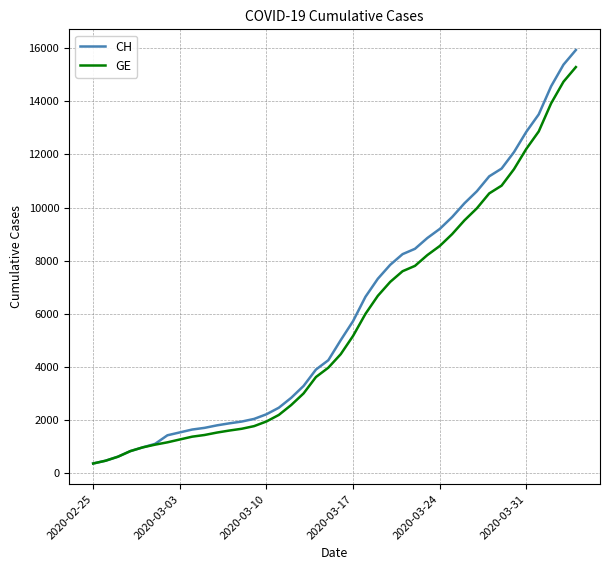

What are all the series names shown in the legend?

CH, GE